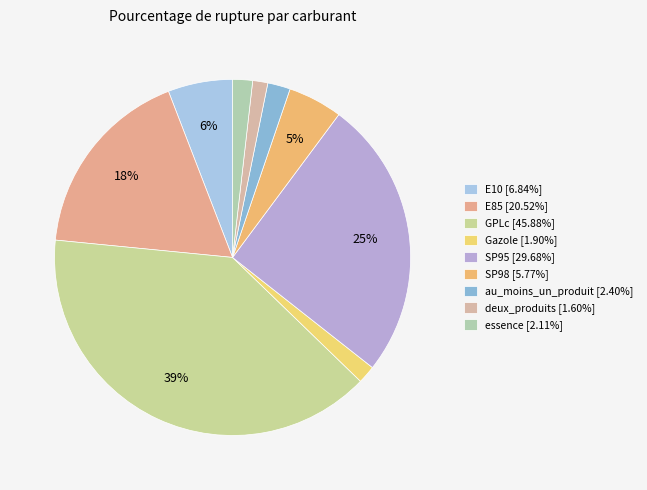

Does Gazole represent more than half of the total?

No